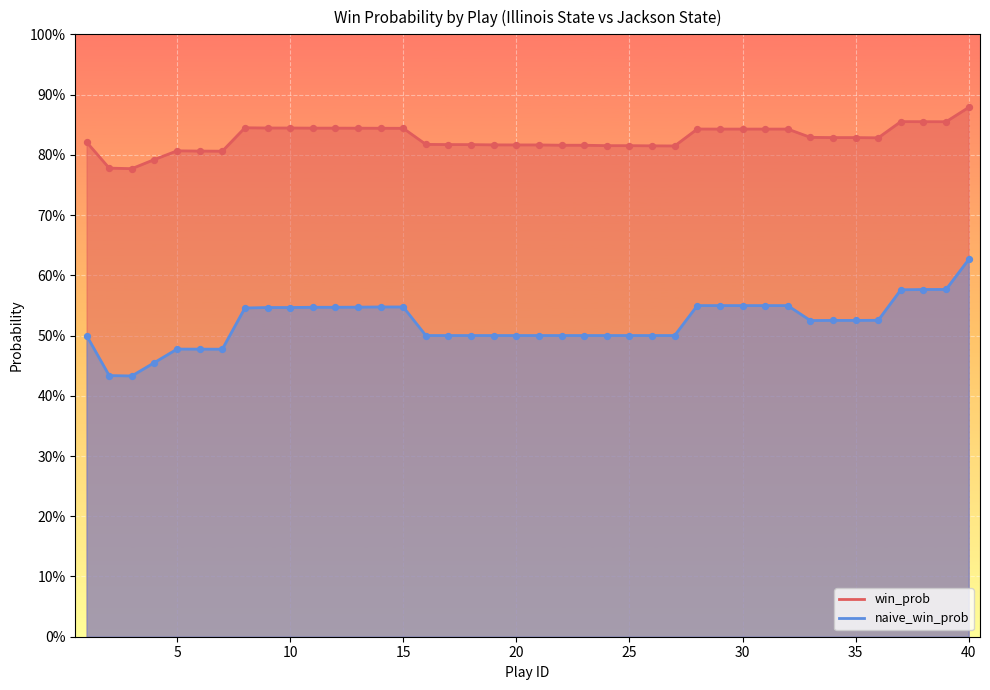

At how many categories does at least one series exceed 0?

40